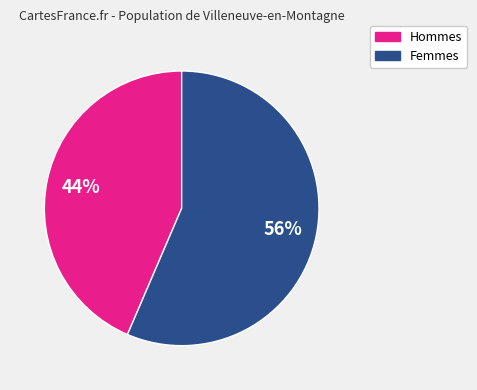

Approximately how many times larger is the value at Hommes compared to Femmes?

0.8